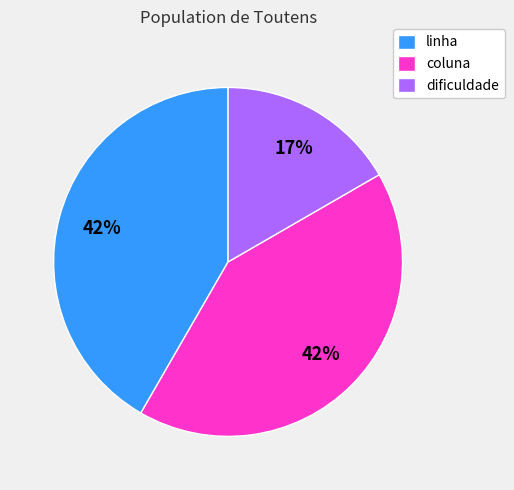

Does linha account for over 50% of the chart?

No